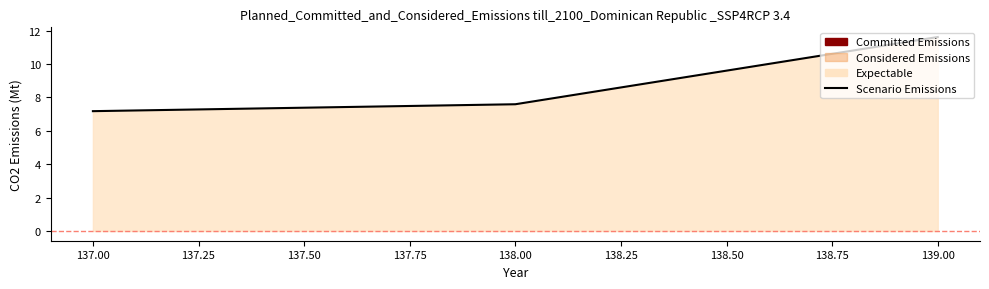

Is it true that the value at 138 is 7.6?

True